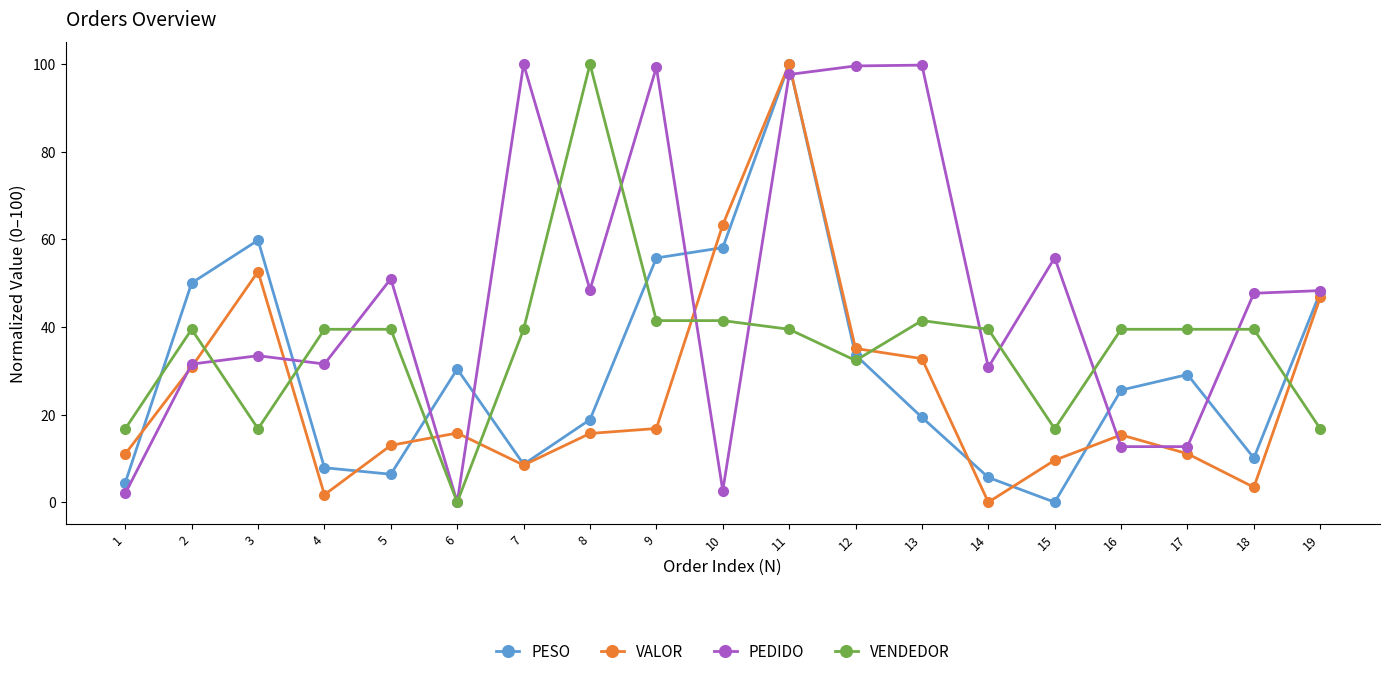

How many lines are shown in the chart?

4